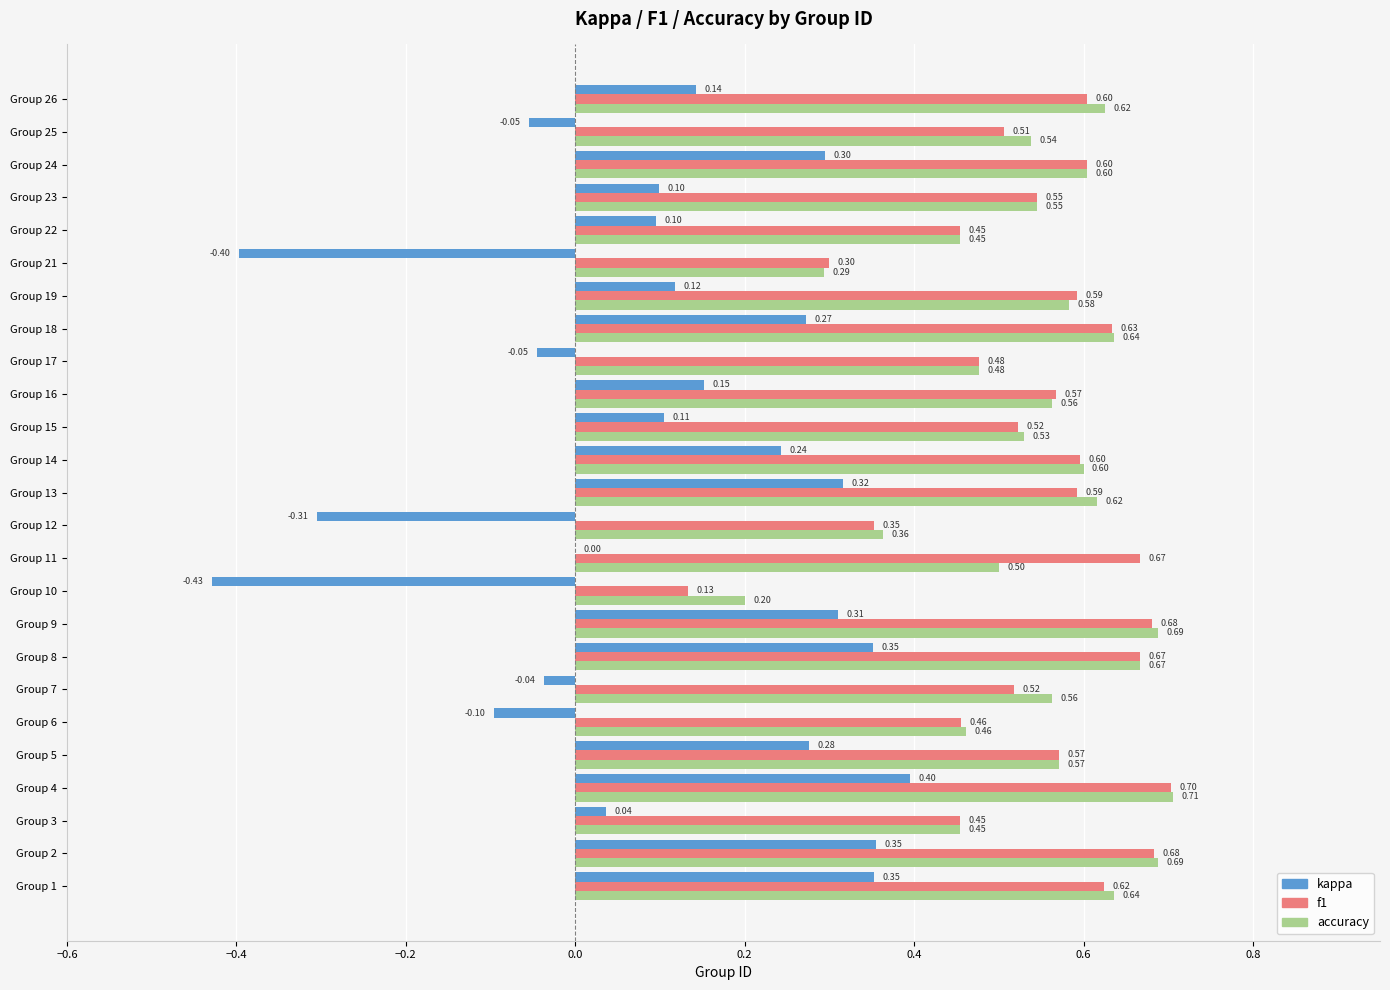

What is the average value of the kappa series?

0.1